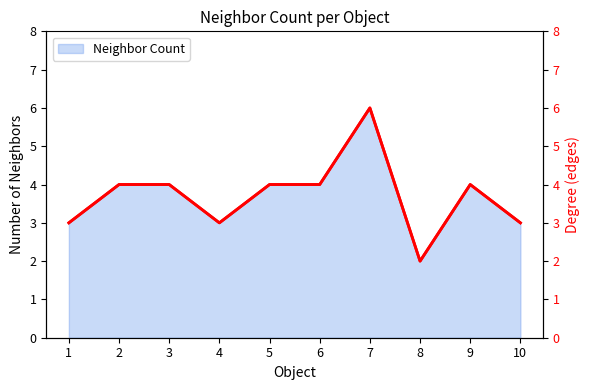

True or false: Neighbor Count line has more than 2 interior local peaks.

False